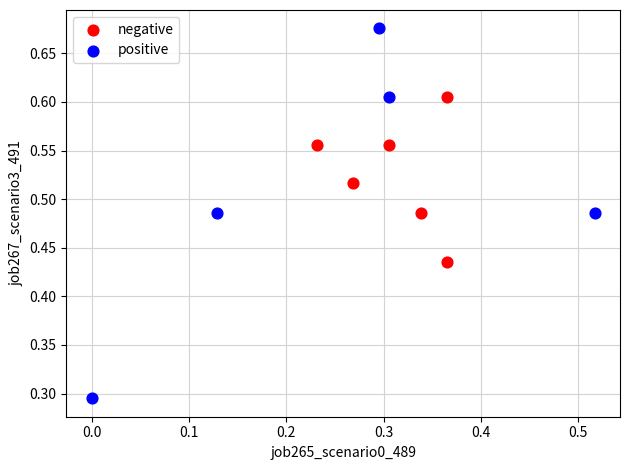

Which series has the largest Y range (max minus min)?

positive